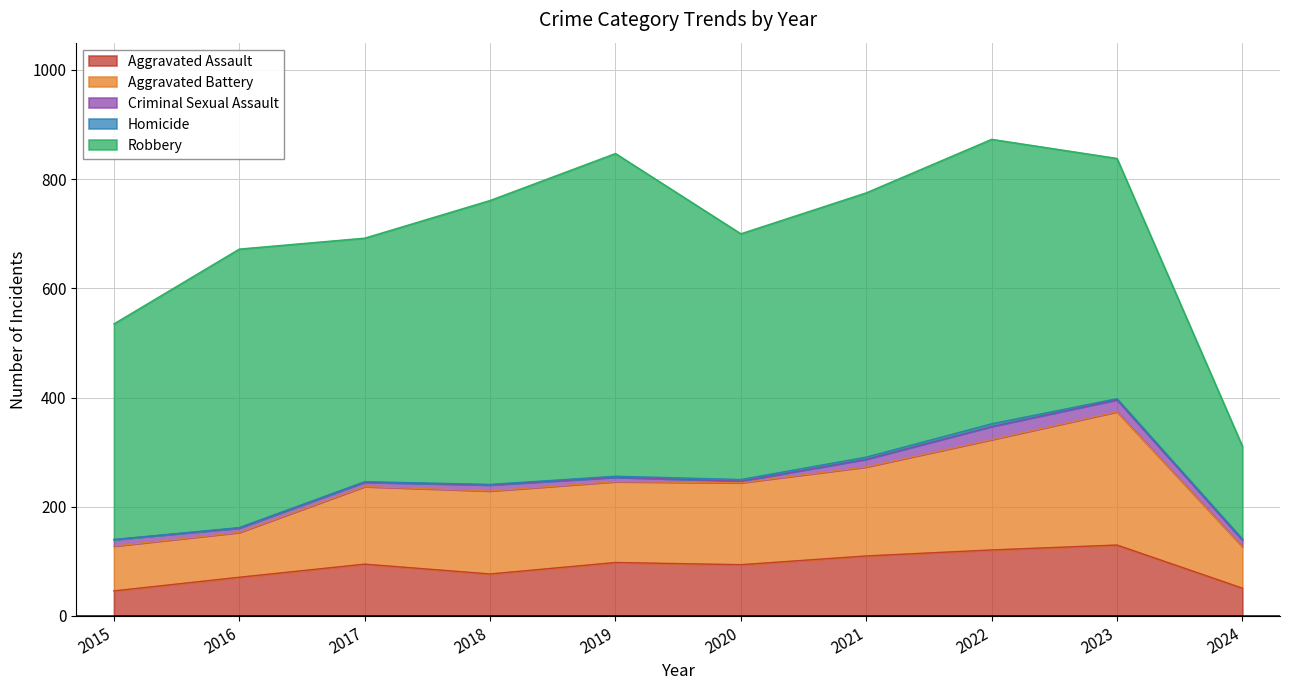

In Aggravated Assault, how many points are higher than both neighbors (excluding endpoints)?

3